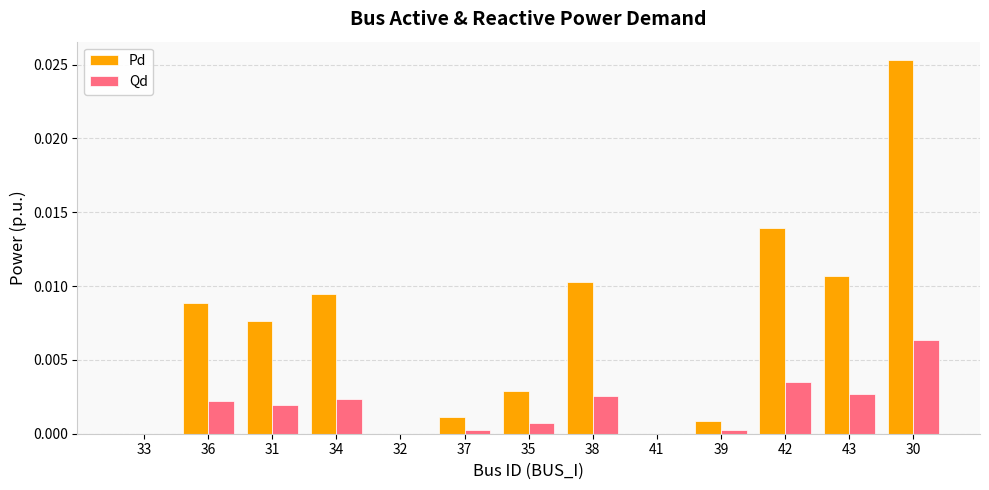

At which category is the sum across all series the highest?

30